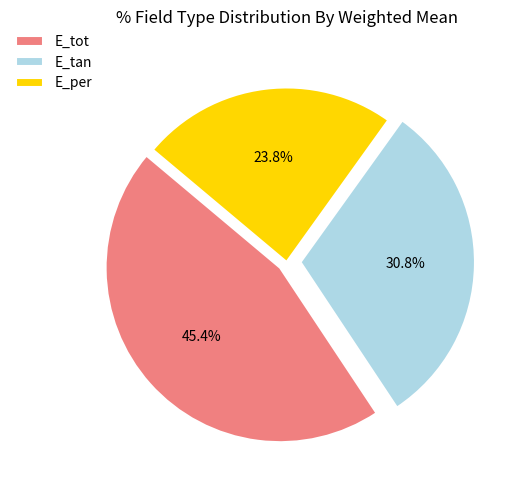

The E_tan slice represents 16% of the pie. True or false?

False